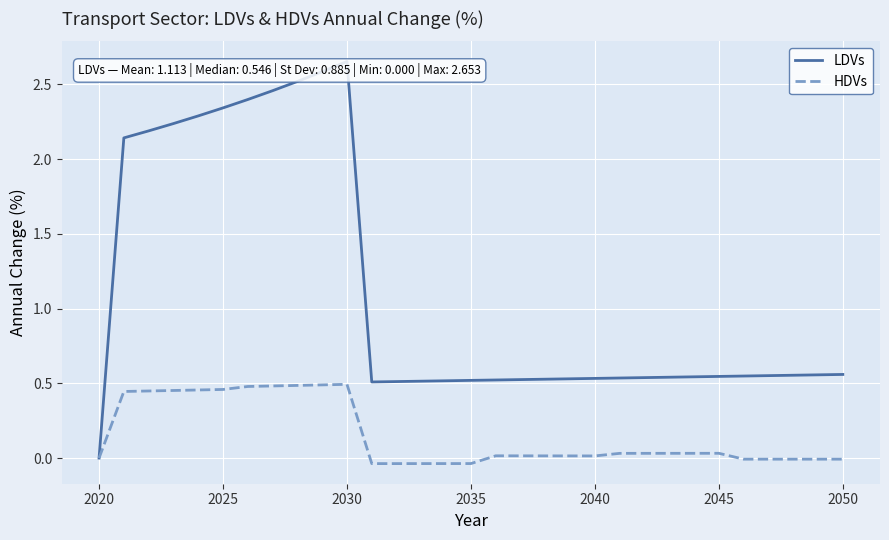

Is this an area chart (filled region under the line)?

No